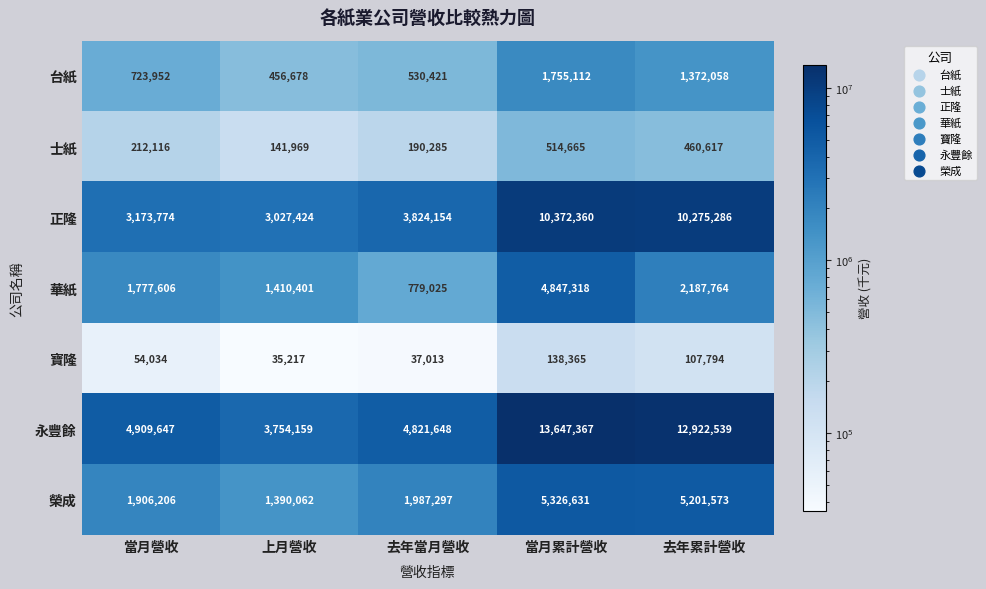

At which label is 榮成 closest to 3358346?

去年當月營收